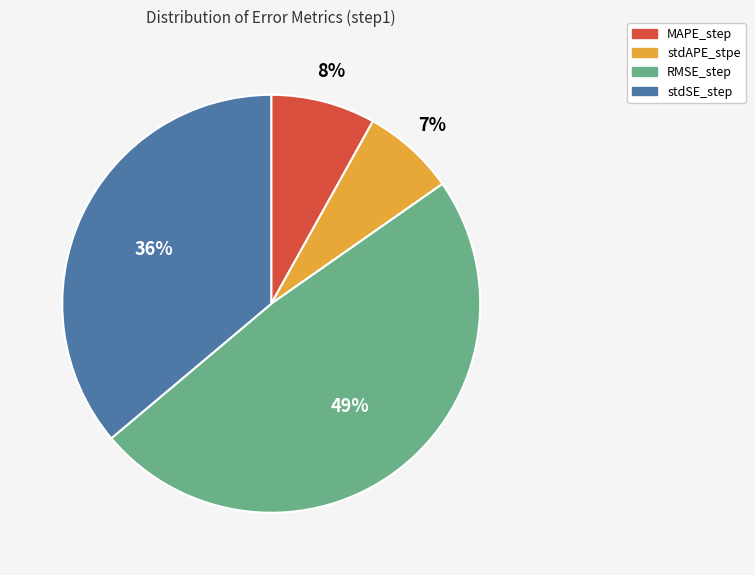

Rank the categories by value from lowest to highest.

stdAPE_stpe, MAPE_step, stdSE_step, RMSE_step